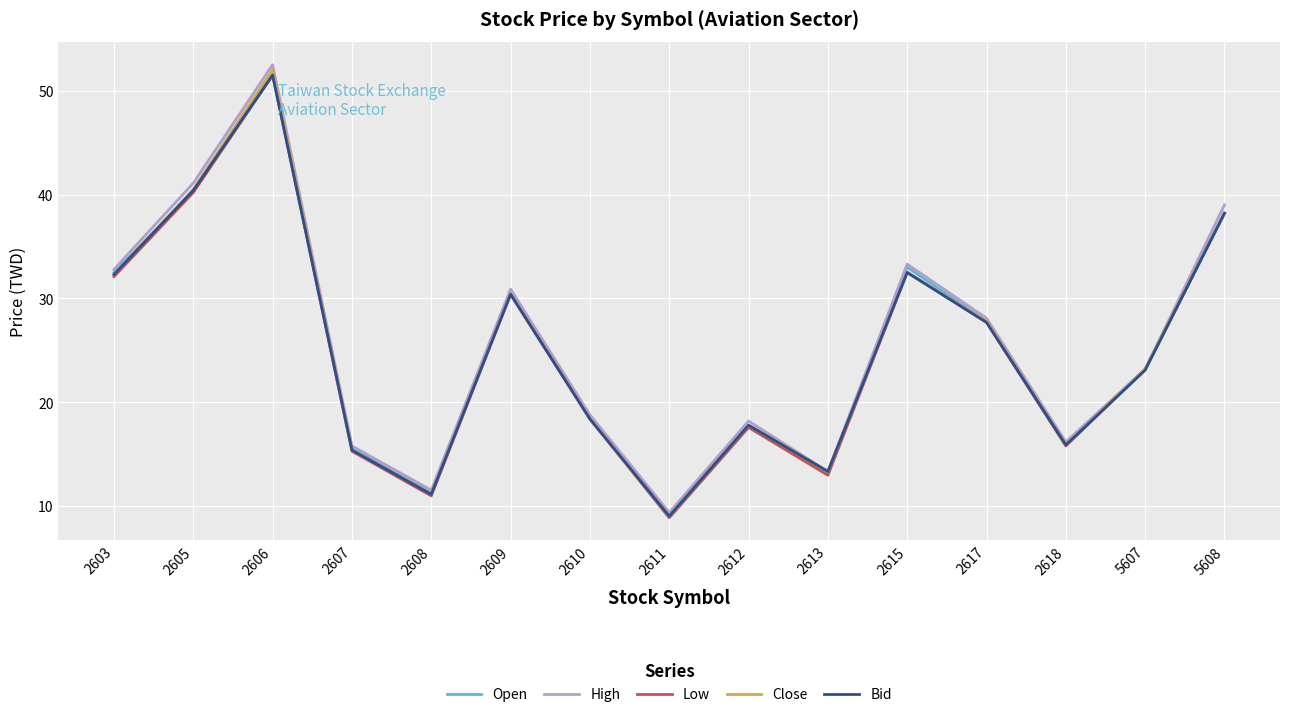

What is the approximate value of Close at 2603?

32.3